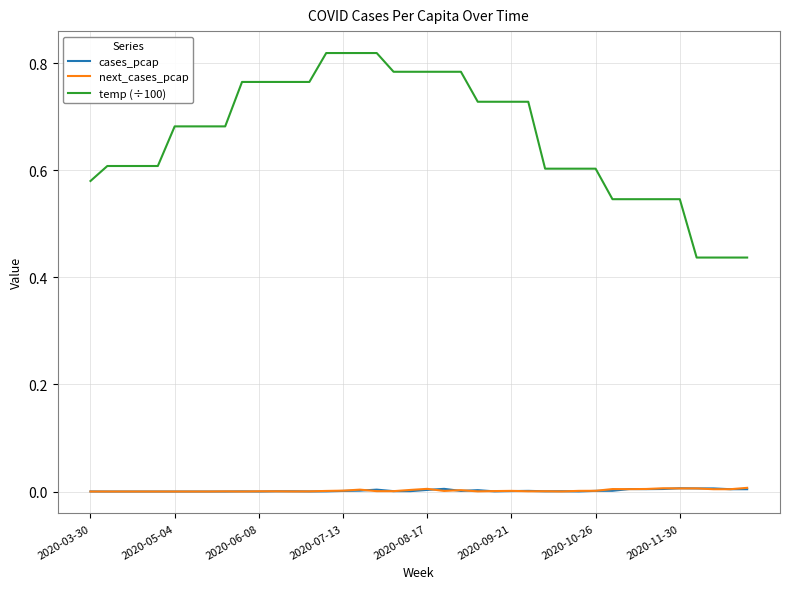

Is this an area chart (filled region under the line)?

No